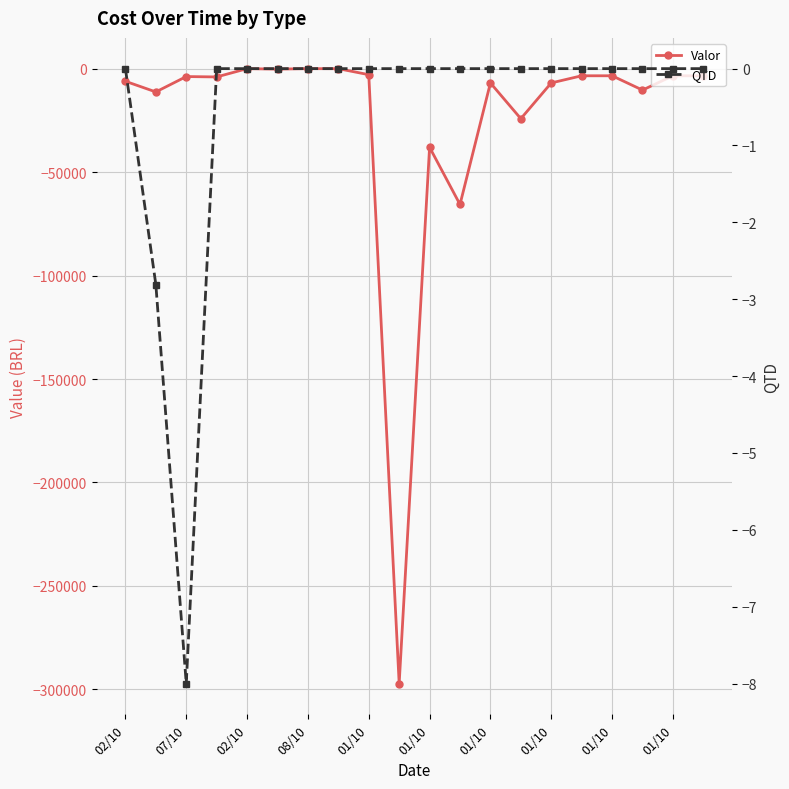

How many data points in QTD are less than 0?

2